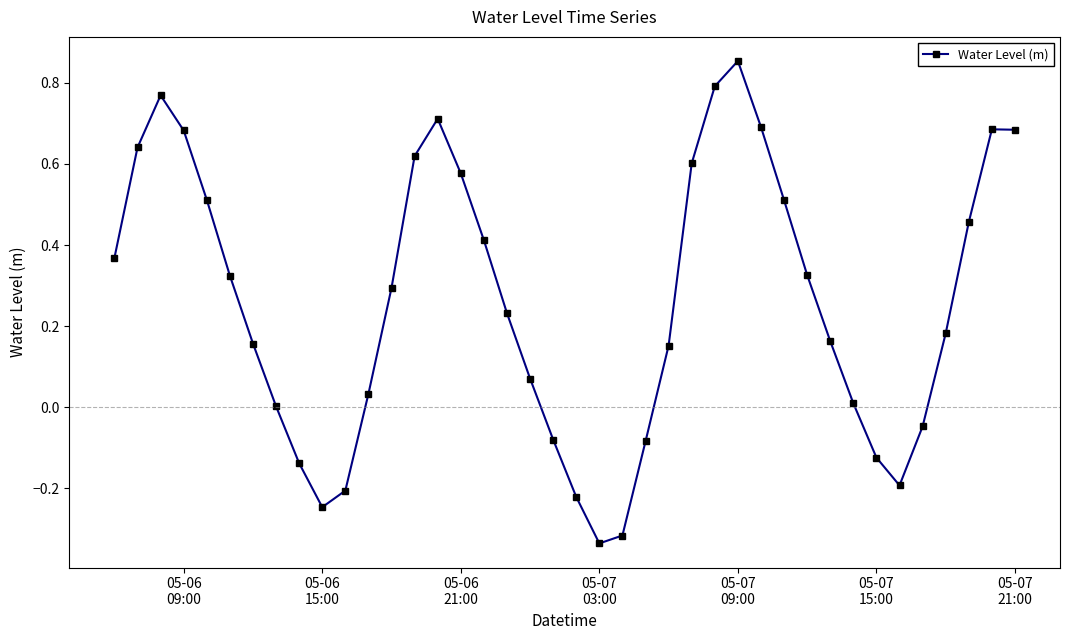

What is the difference between the maximum and minimum values?

1.2